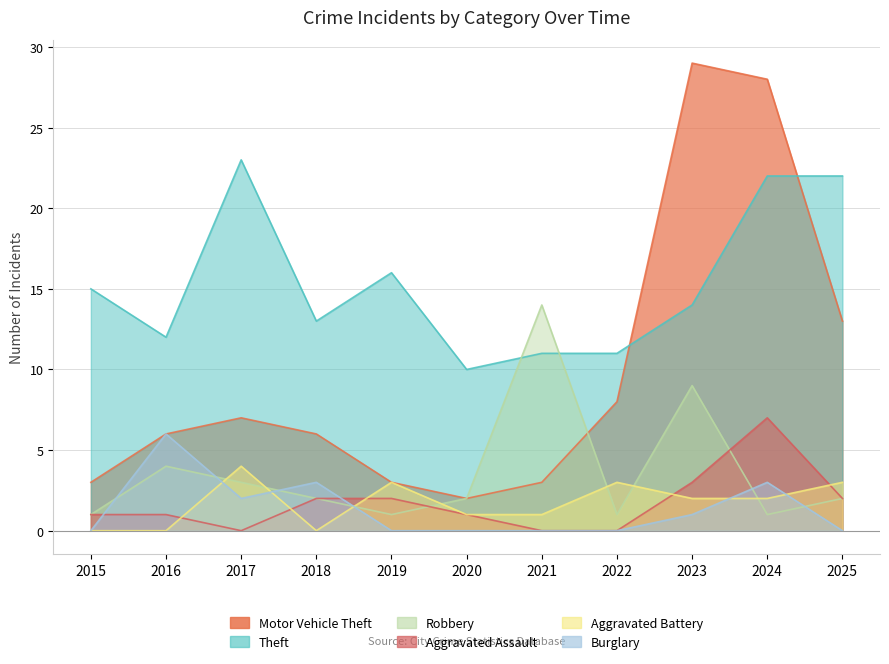

Which series has the largest range (max minus min)?

Motor Vehicle Theft